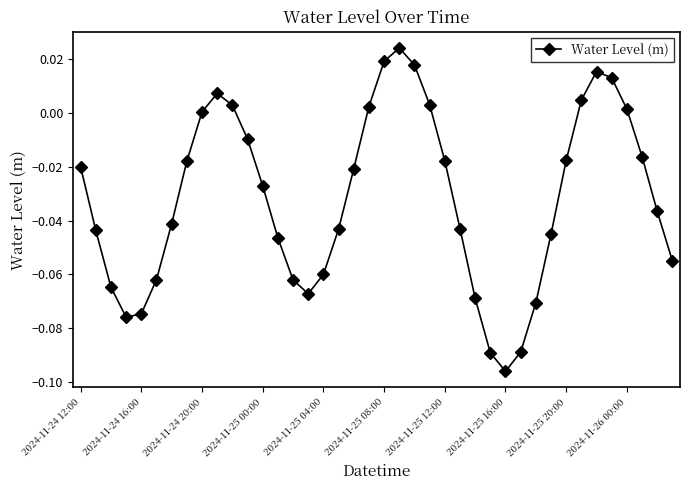

How many points are lower than both their immediate neighbors (excluding endpoints)?

3